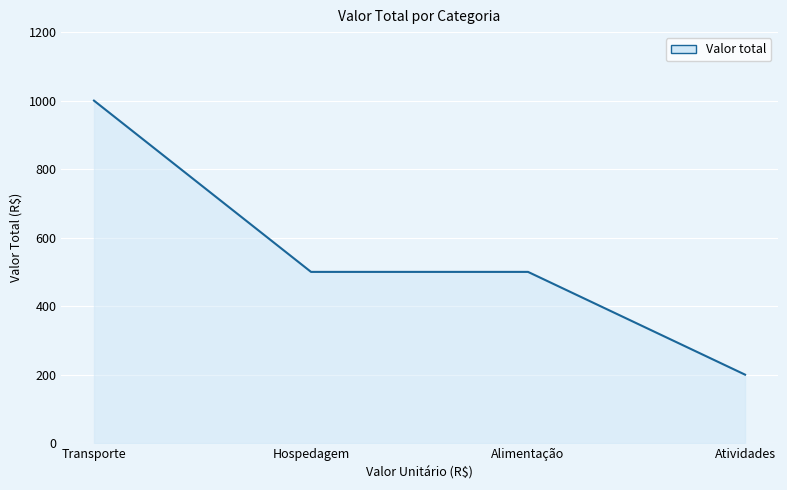

Count the number of values greater than 500.

1